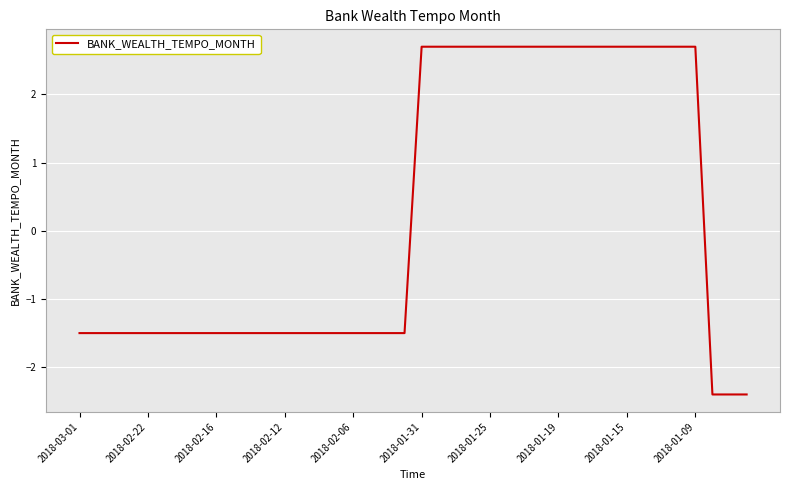

What is the difference between the maximum and minimum values?

5.1